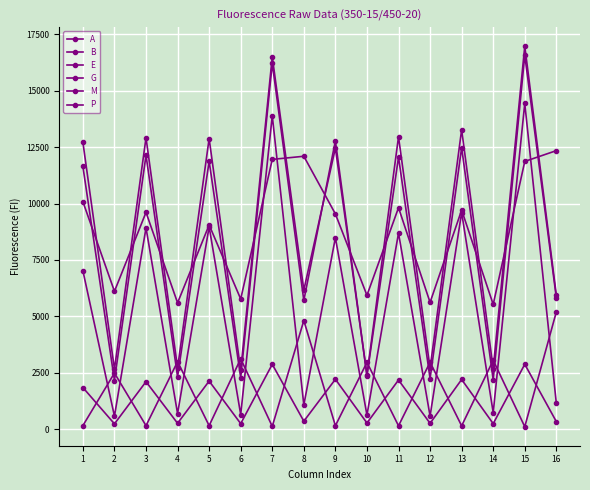

How many distinct data groups are displayed?

6